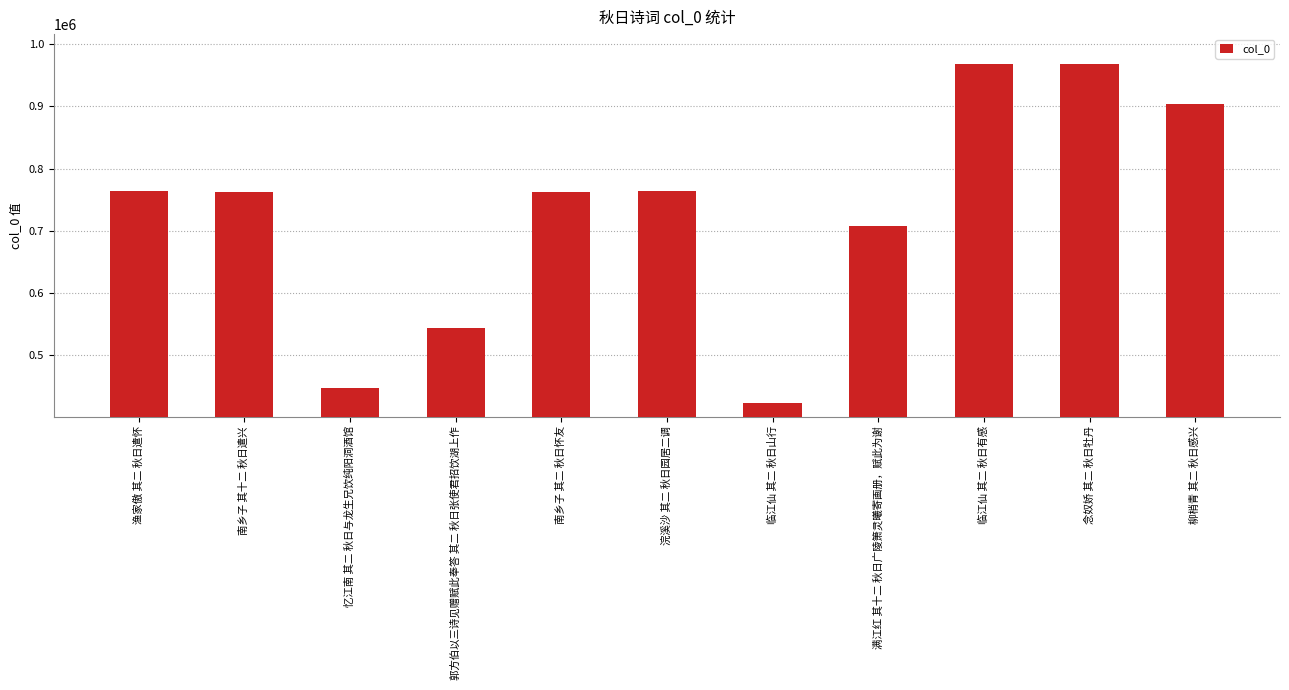

Which label corresponds to the smallest value in the chart?

临江仙 其二 秋日山行